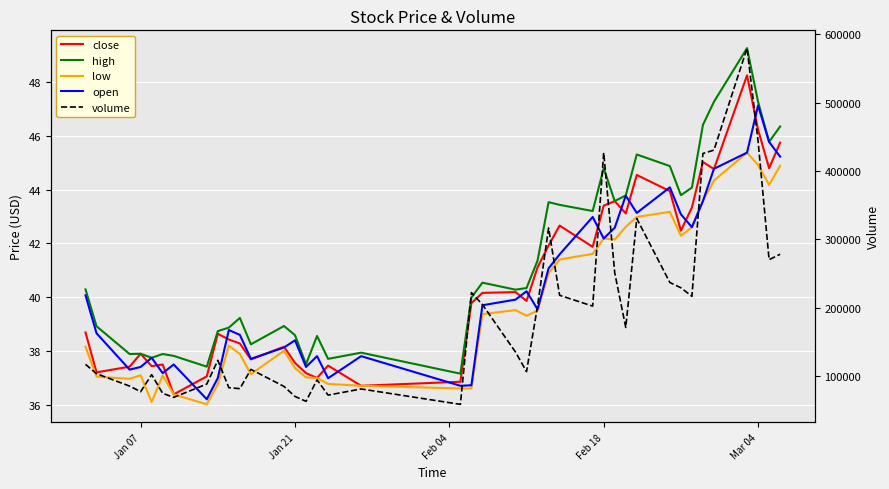

What is the value of the close point at the 12th from the left?

37.7